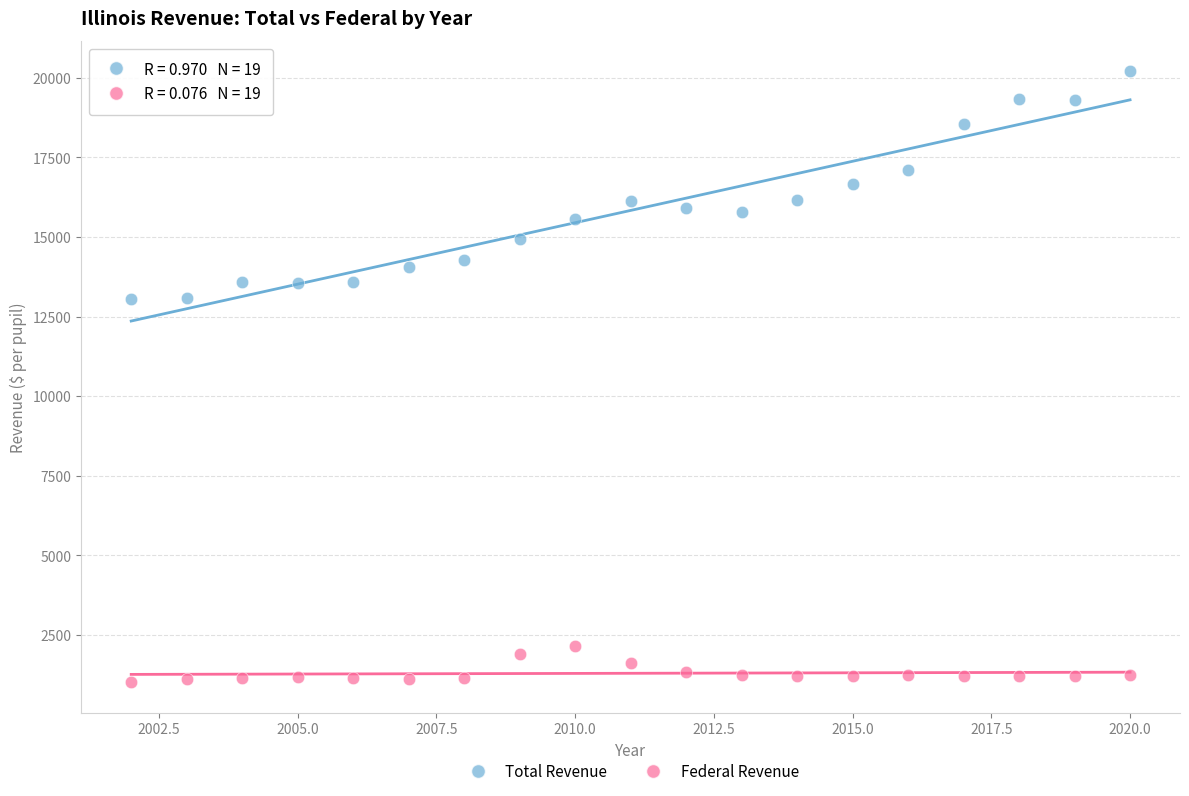

Which series has the largest Y range (max minus min)?

Total Revenue